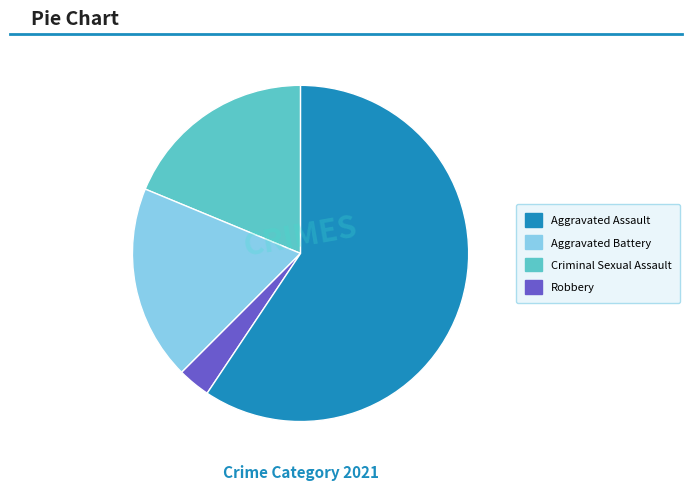

Which has a higher value, Robbery or Criminal Sexual Assault?

Robbery